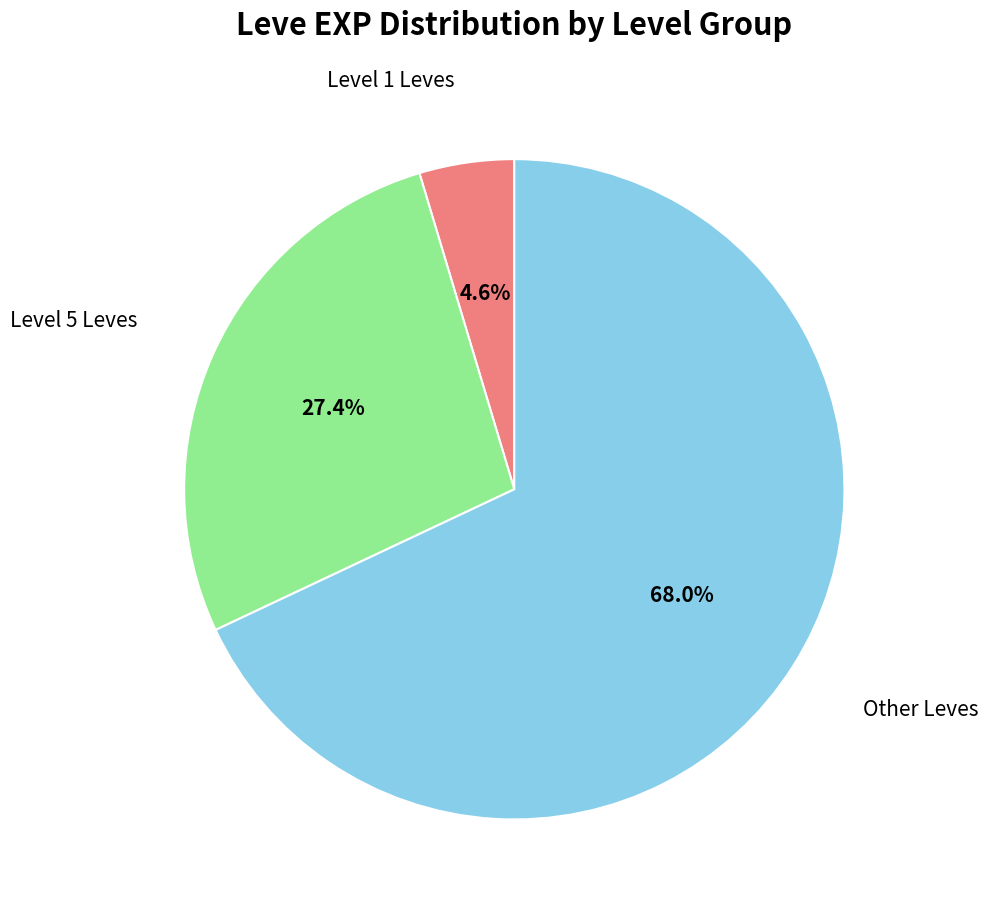

Does any single category account for the majority?

Yes